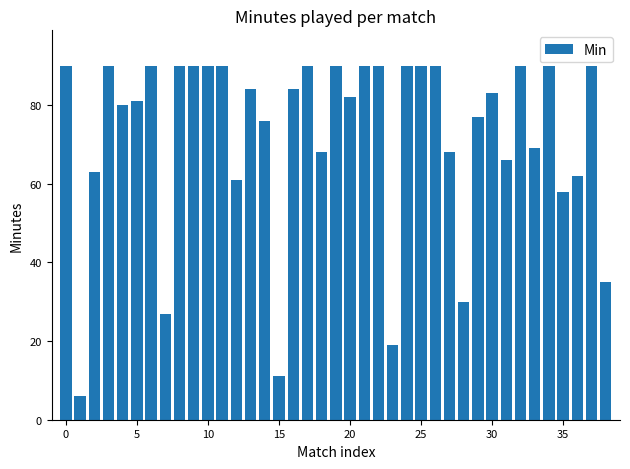

What is the average value?

72